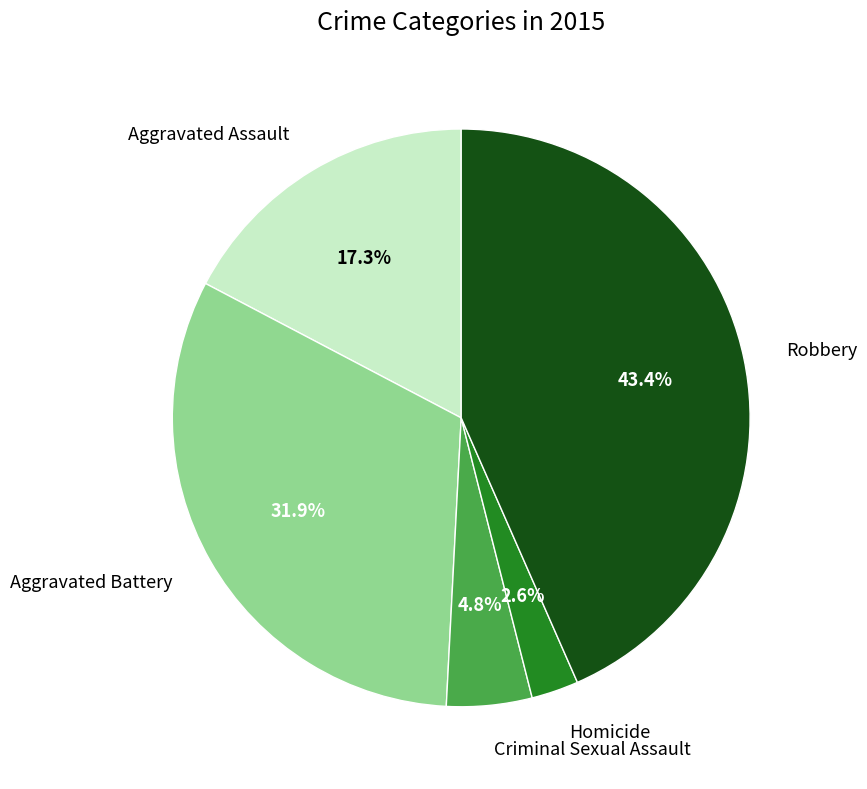

To the nearest percent, what is the difference between the Robbery and Homicide slice percentages?

41%